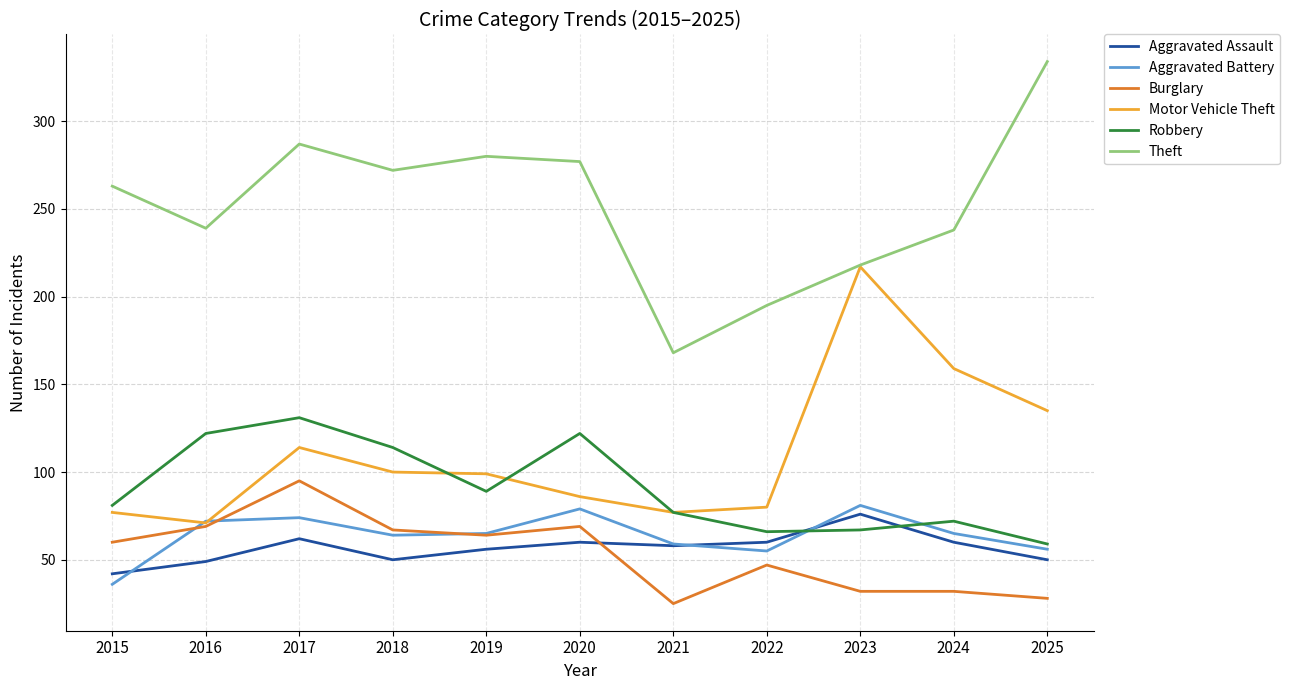

Is this an area chart (filled region under the line)?

No